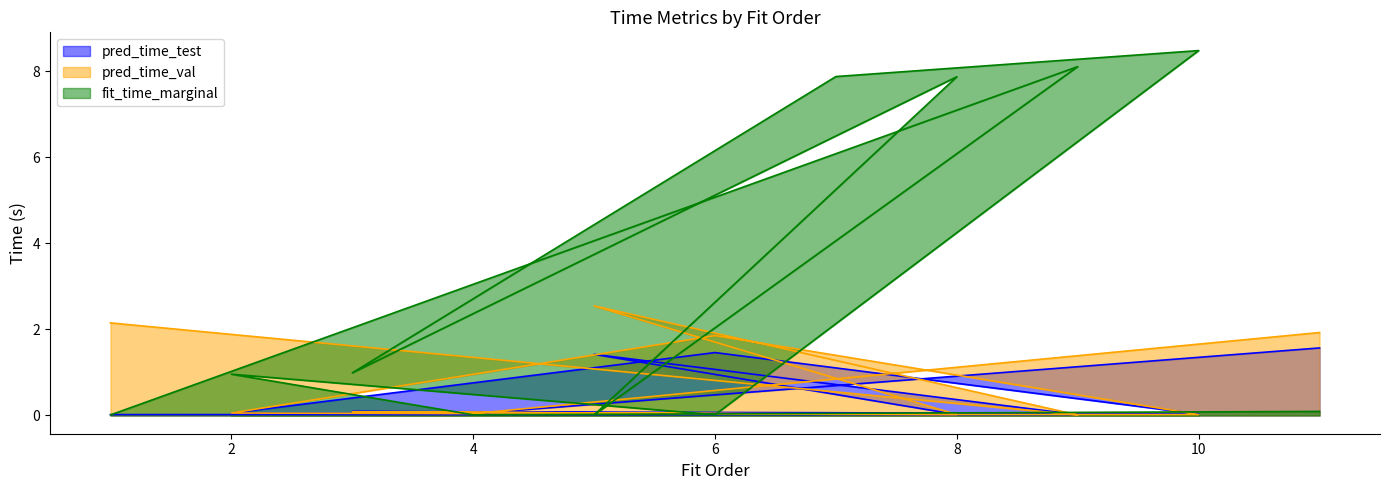

Reading left to right, transcribe all the data shown in this chart.

pred_time_test: 1.6	0.0	0.1	1.5	0.0	0.1	0.1	0.0	1.4	0.0	0.0
pred_time_val: 1.9	0.0	0.1	1.9	0.0	0.0	0.1	0.0	2.5	0.0	2.2
fit_time_marginal: 0.1	0.0	1.0	0.0	8.5	7.9	1.0	7.9	0.0	8.1	0.0